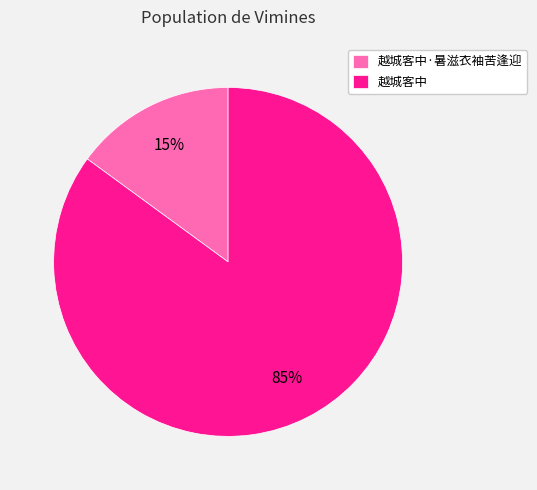

Count the number of slices in the pie.

2